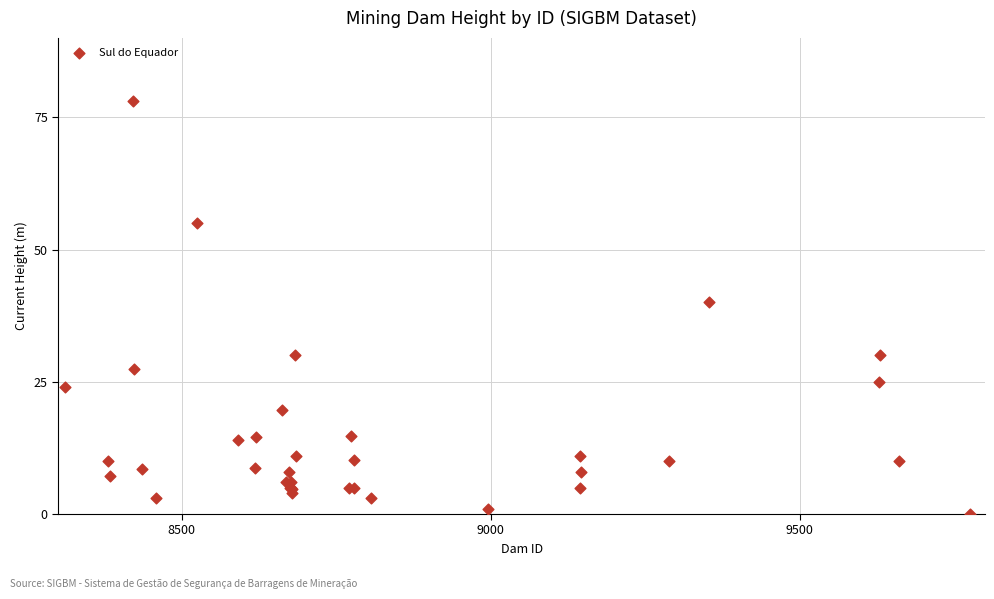

What Y value in the scatter plot is closest to 39?

40.0